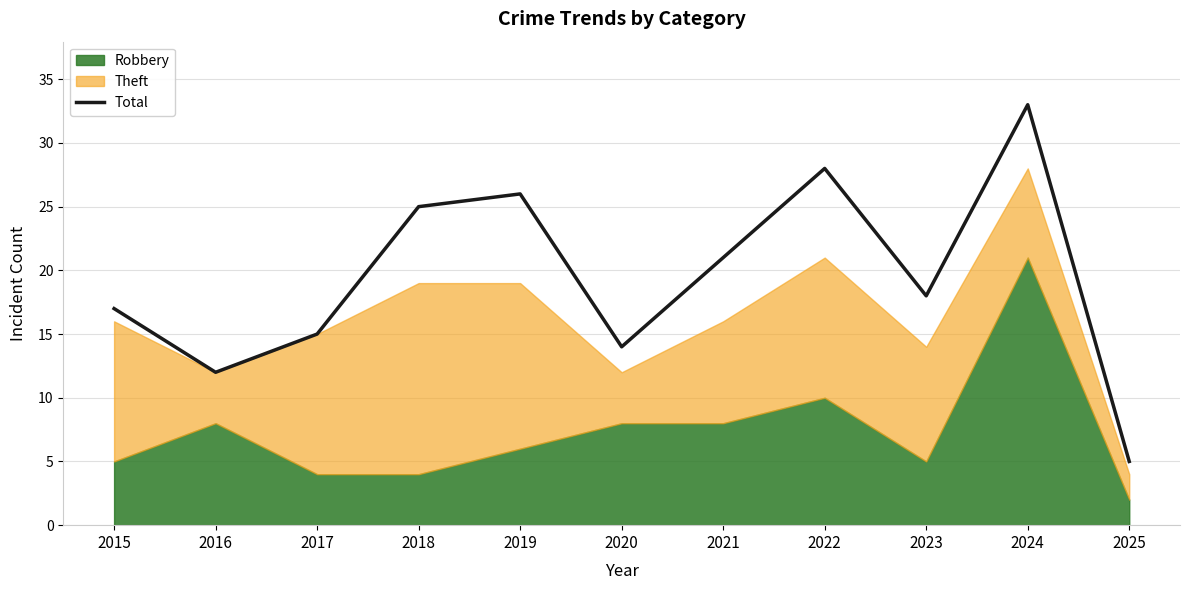

Rank the categories by value from lowest to highest.

2025, 2016, 2020, 2017, 2015, 2023, 2021, 2018, 2019, 2022, 2024